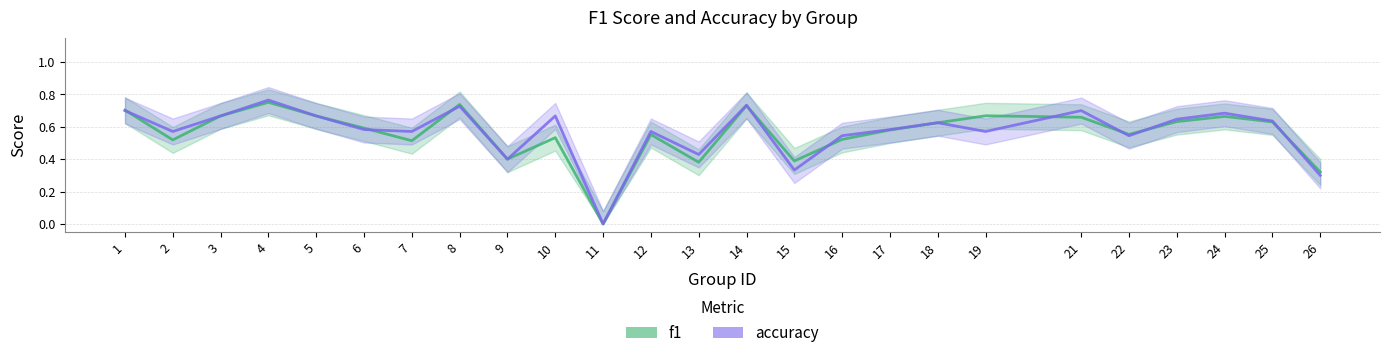

Reading left to right, list all the values displayed in this chart.

f1: 0.7	0.5	0.7	0.8	0.7	0.6	0.5	0.7	0.4	0.5	0.0	0.6	0.4	0.7	0.4	0.5	0.6	0.6	0.7	0.7	0.6	0.6	0.7	0.6	0.3
accuracy: 0.7	0.6	0.7	0.8	0.7	0.6	0.6	0.7	0.4	0.7	0.0	0.6	0.4	0.7	0.3	0.5	0.6	0.6	0.6	0.7	0.5	0.6	0.7	0.6	0.3